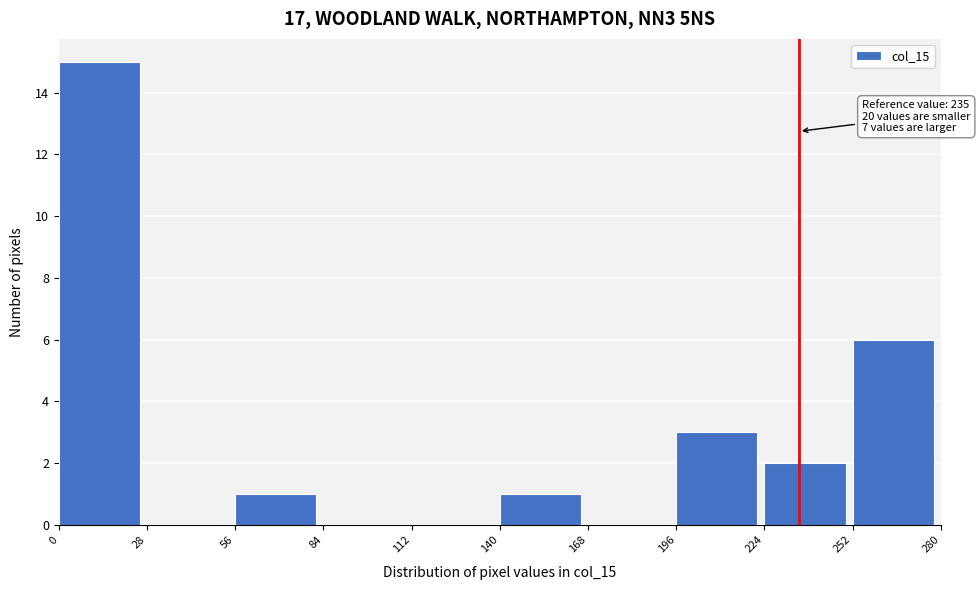

Over which range of the x-axis is the bar tallest?

0 to 28